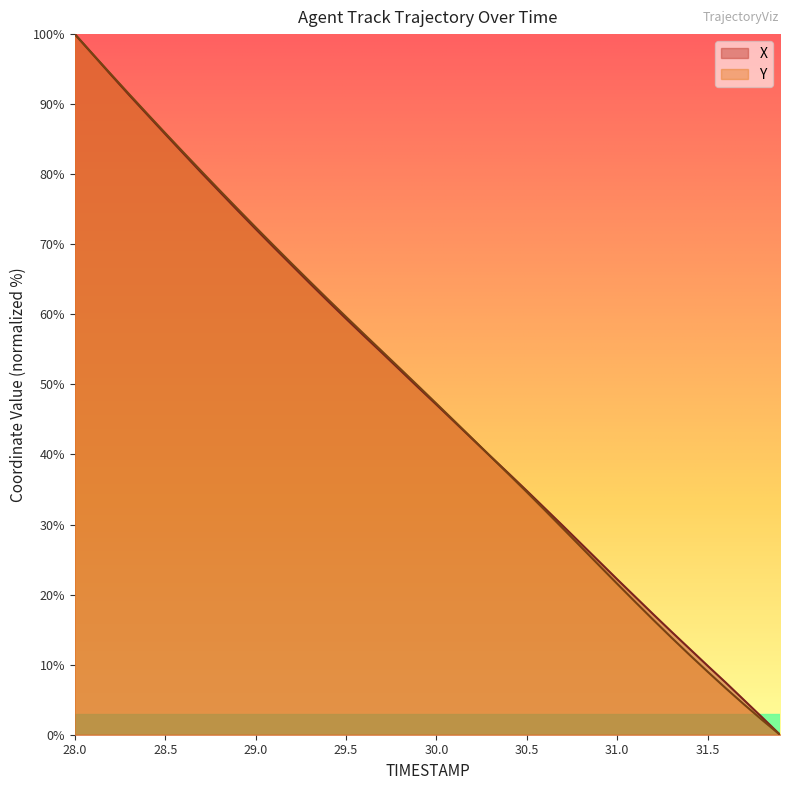

Is the value of Y at 30.8 greater than the value of X at 28.2?

No